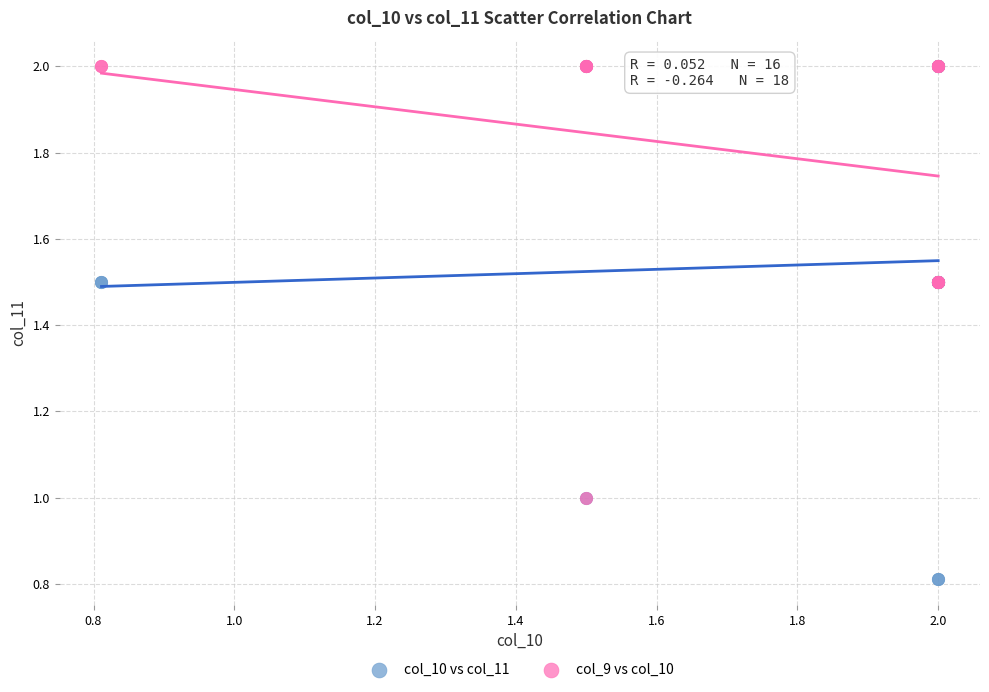

Which series contains the lowest Y value?

col_10 vs col_11